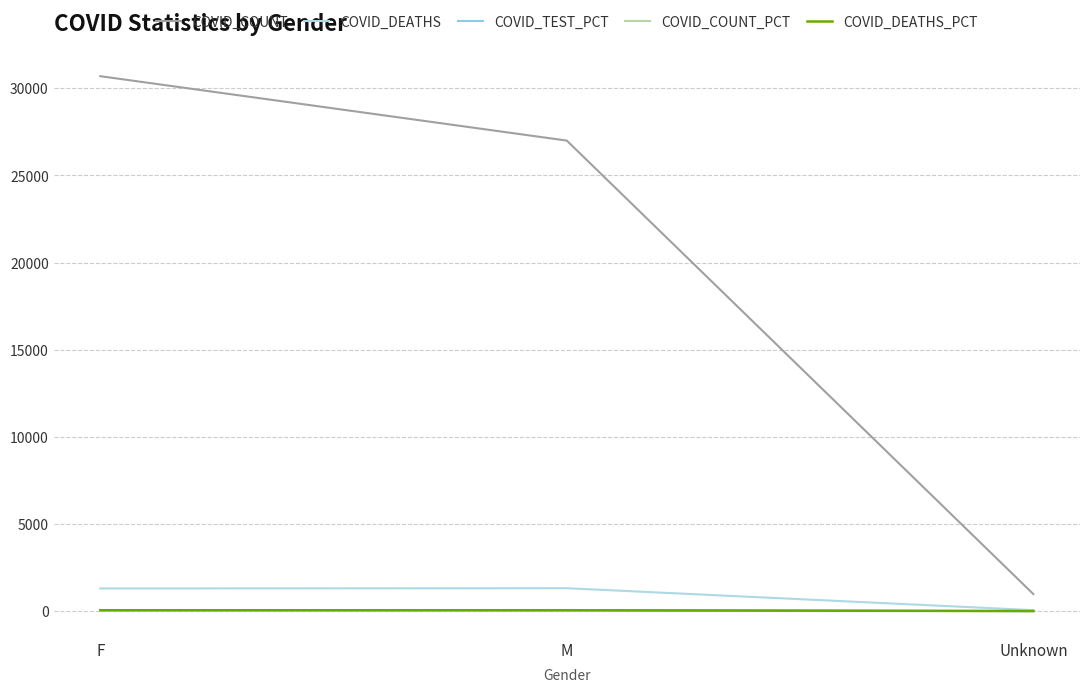

What position from the left is F?

1